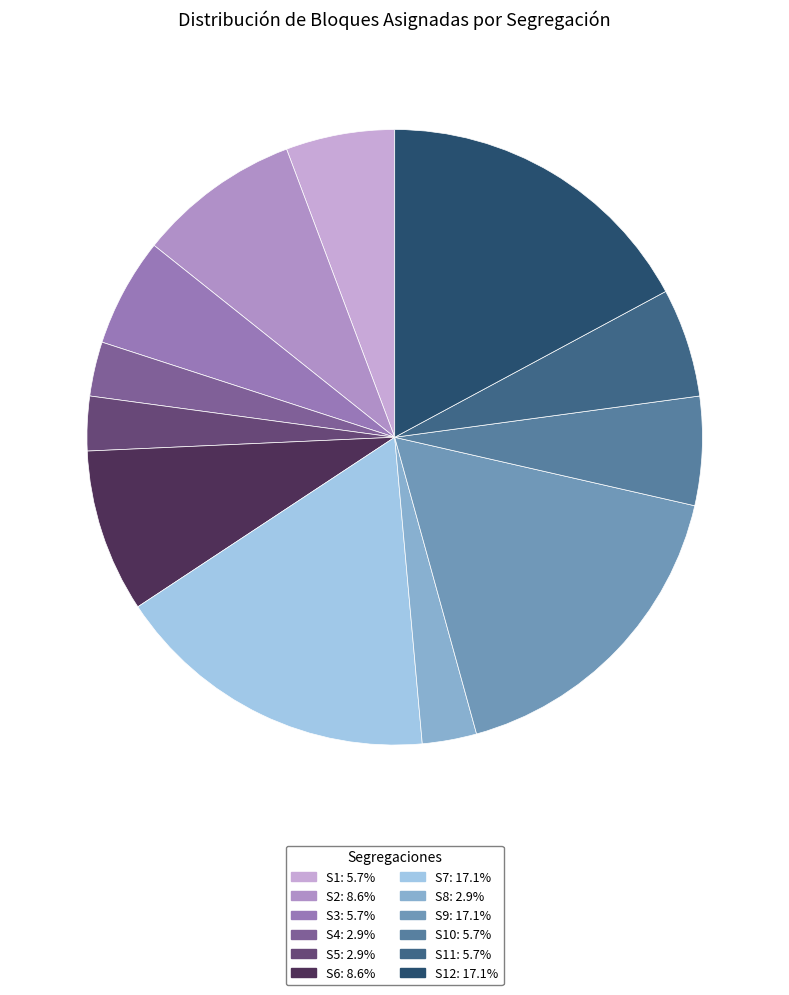

Count the number of slices in the pie.

12